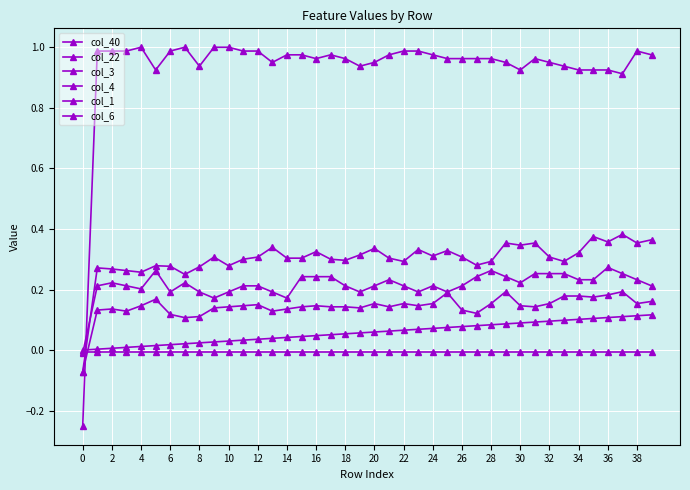

How many lines are shown in the chart?

6